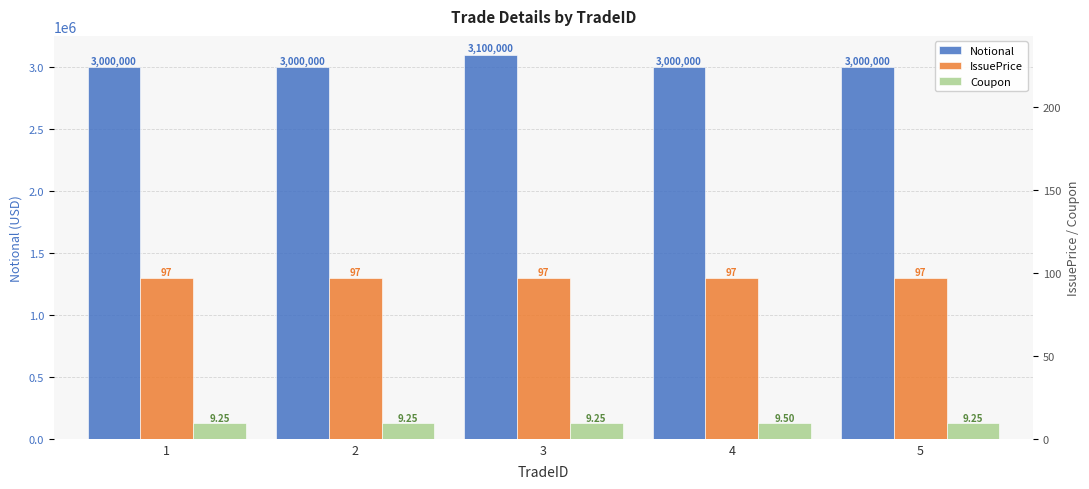

Reading right to left, transcribe all the data shown in this chart.

Notional: 3000000.0	3000000.0	3100000.0	3000000.0	3000000.0
IssuePrice: 97.0	97.0	97.0	97.0	97.0
Coupon: 9.2	9.5	9.2	9.2	9.2